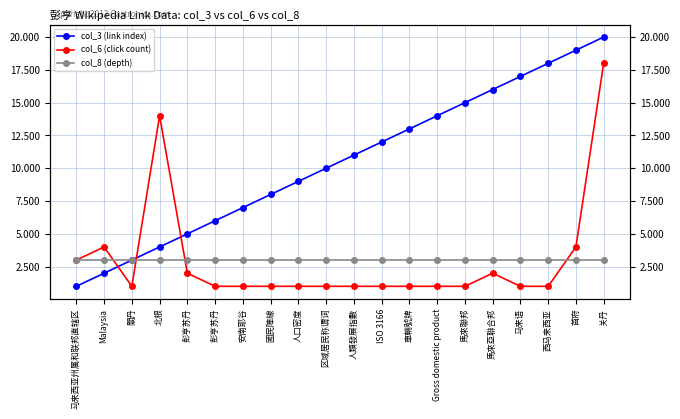

Which series changed the most between 車輛號牌 and 馬來亞聯合邦?

col_3 (link index)